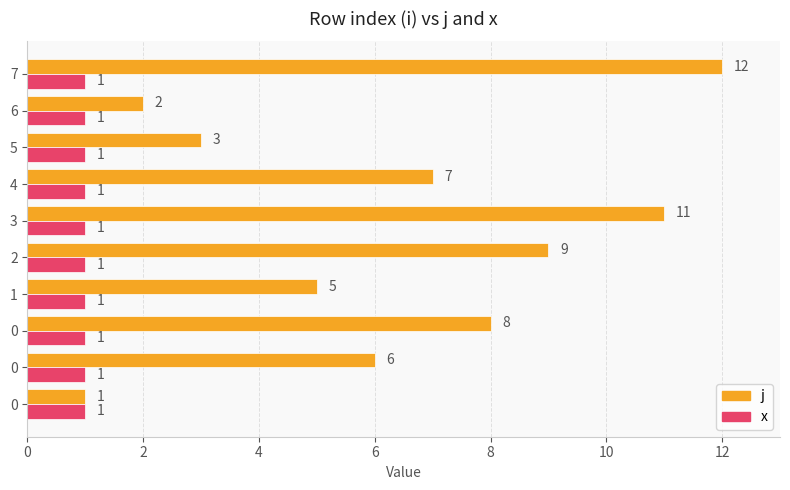

How many data points in j are less than 7?

5